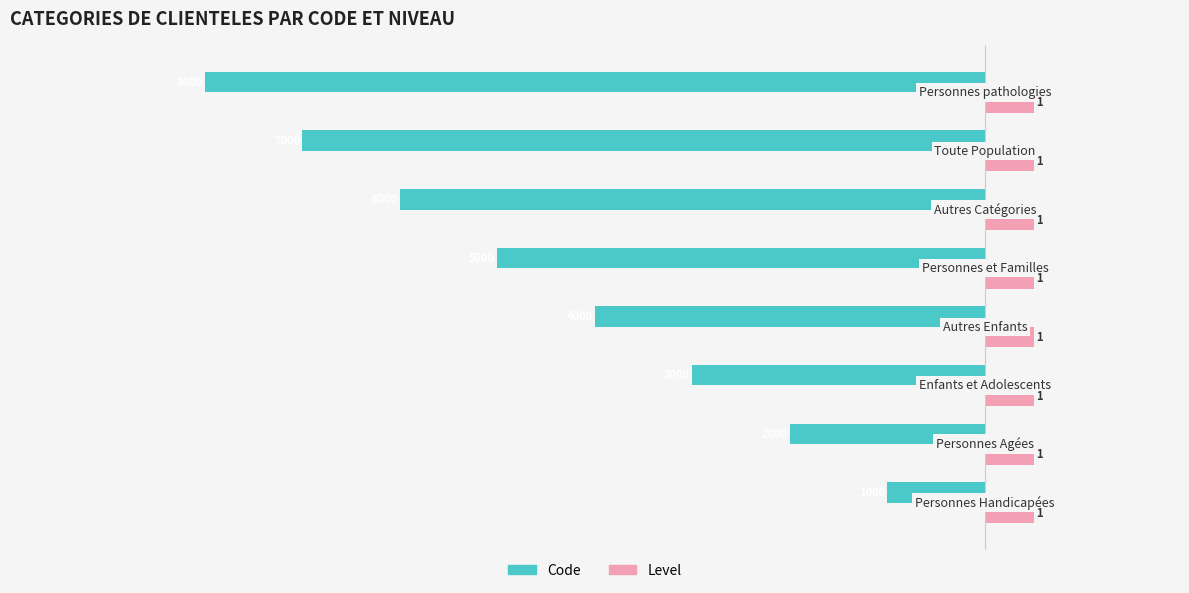

Which series has the widest spread of values?

Code